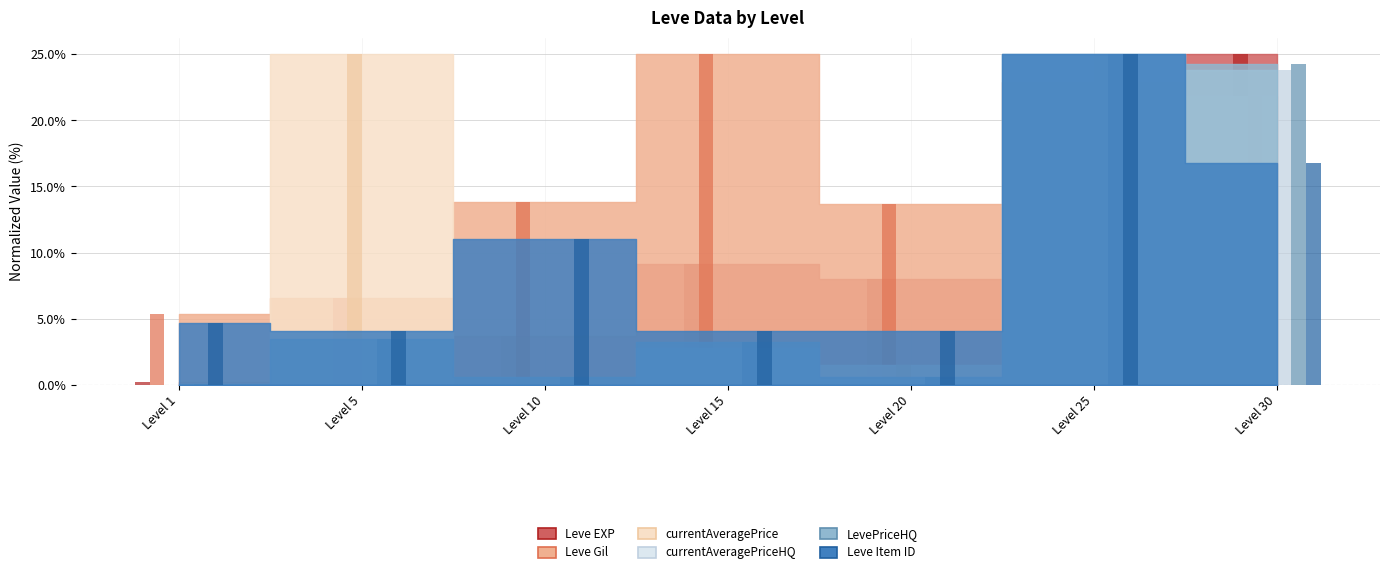

Reading left to right, transcribe all the data shown in this chart.

Leve EXP: 1=0.2	5=1.3	10=3.7	15=9.2	20=8.0	25=13.4	30=25.0
Leve Gil: 1=5.3	5=6.6	10=13.8	15=25.0	20=13.7	25=22.9	30=21.9
currentAveragePrice: 1=0.0	5=25.0	10=0.0	15=0.0	20=1.5	25=0.3	30=0.3
currentAveragePriceHQ: 1=0.1	5=0.0	10=0.0	15=2.8	20=0.4	25=25.0	30=23.8
LevePriceHQ: 1=0.1	5=3.5	10=0.6	15=3.2	20=0.6	25=25.0	30=24.3
Leve Item ID: 1=4.7	5=4.1	10=11.0	15=4.1	20=4.1	25=25.0	30=16.8